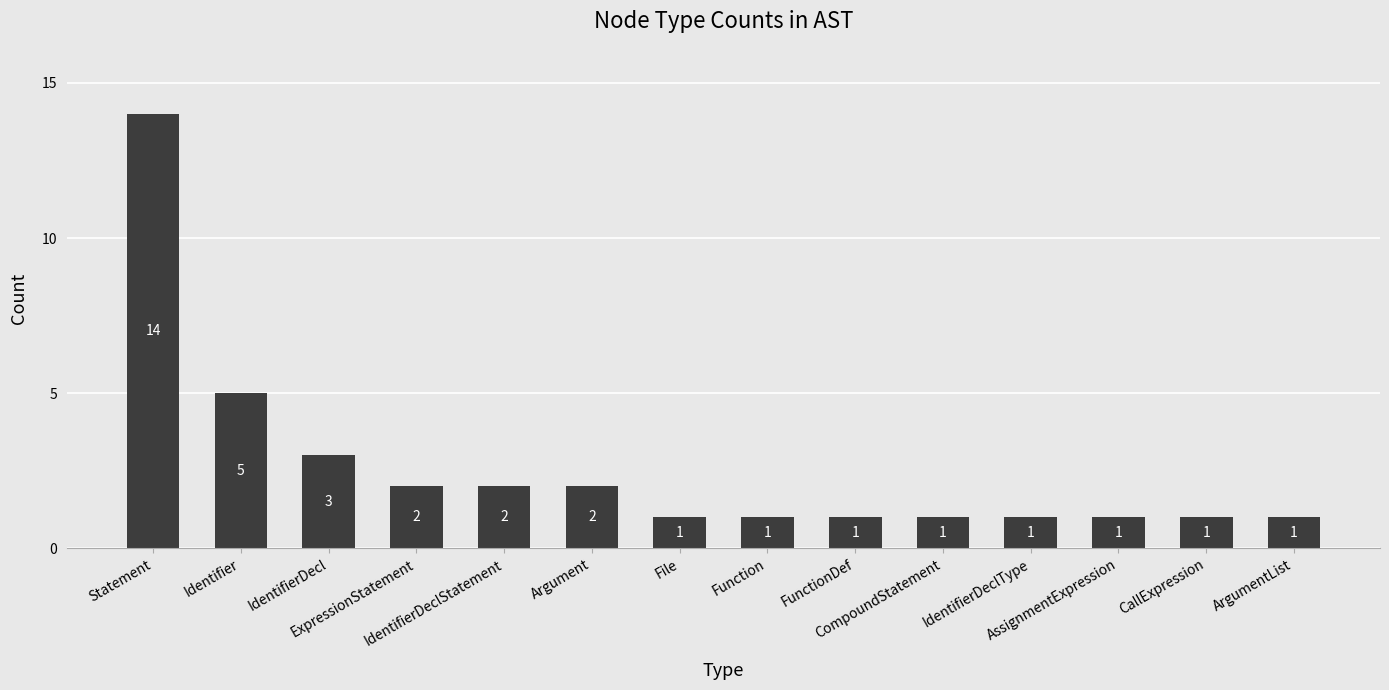

What is the greatest value displayed?

14